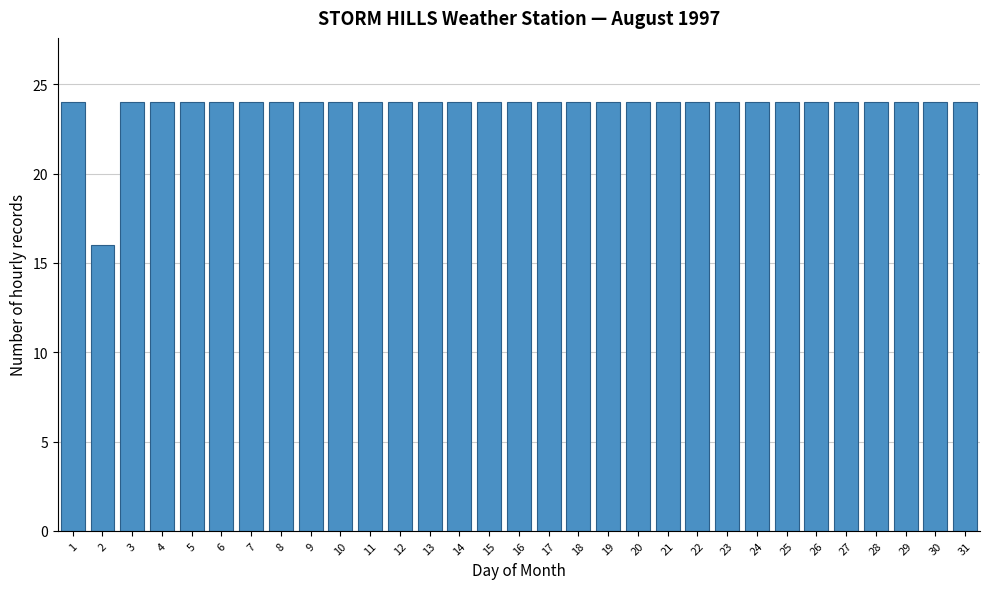

Read the value at 7.

24